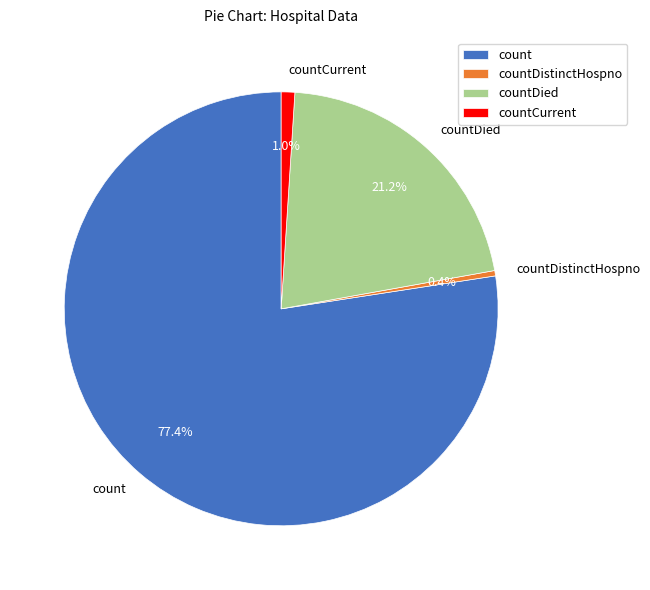

Which slice represents more than half of the pie?

count